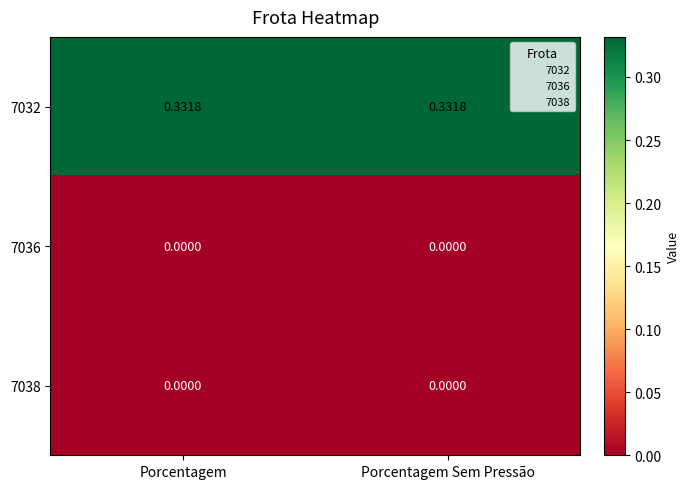

How many data points does each series have?

2